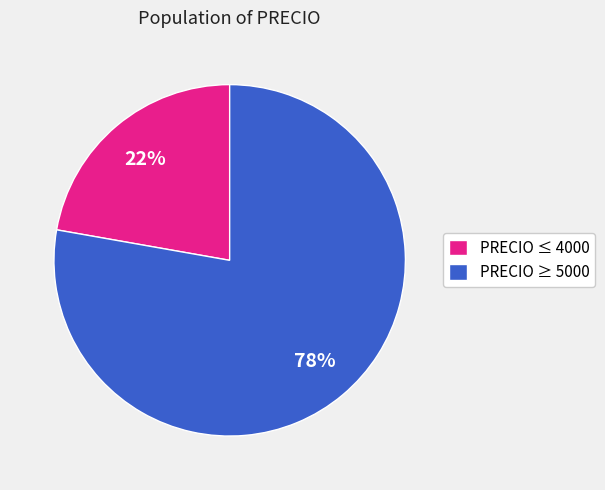

What is the smallest slice in the pie chart?

PRECIO ≤ 4000